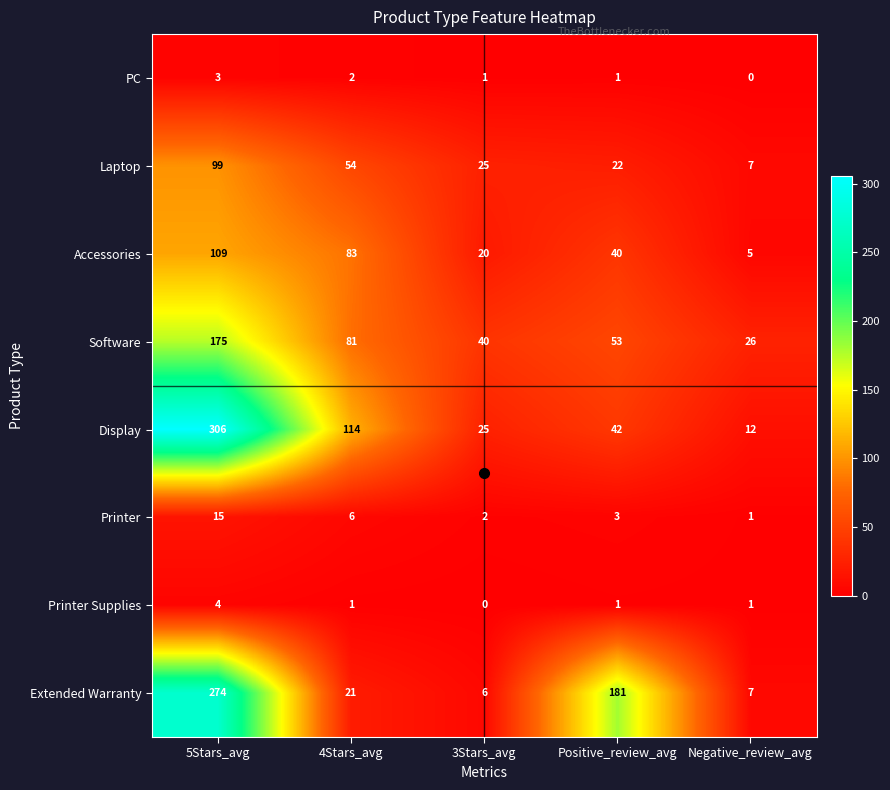

Which series has the largest total across all categories?

Display